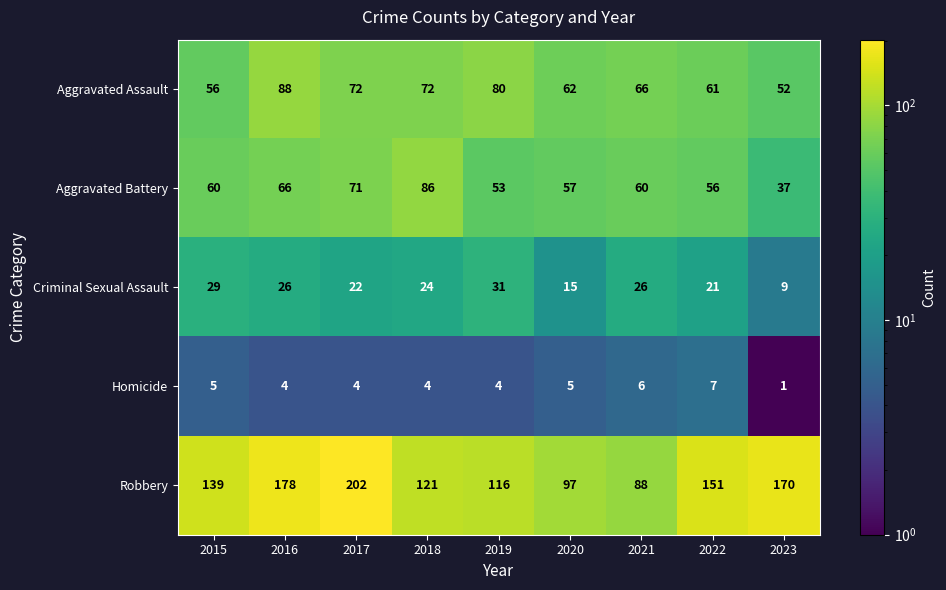

At which label does Criminal Sexual Assault first exceed 24?

2015